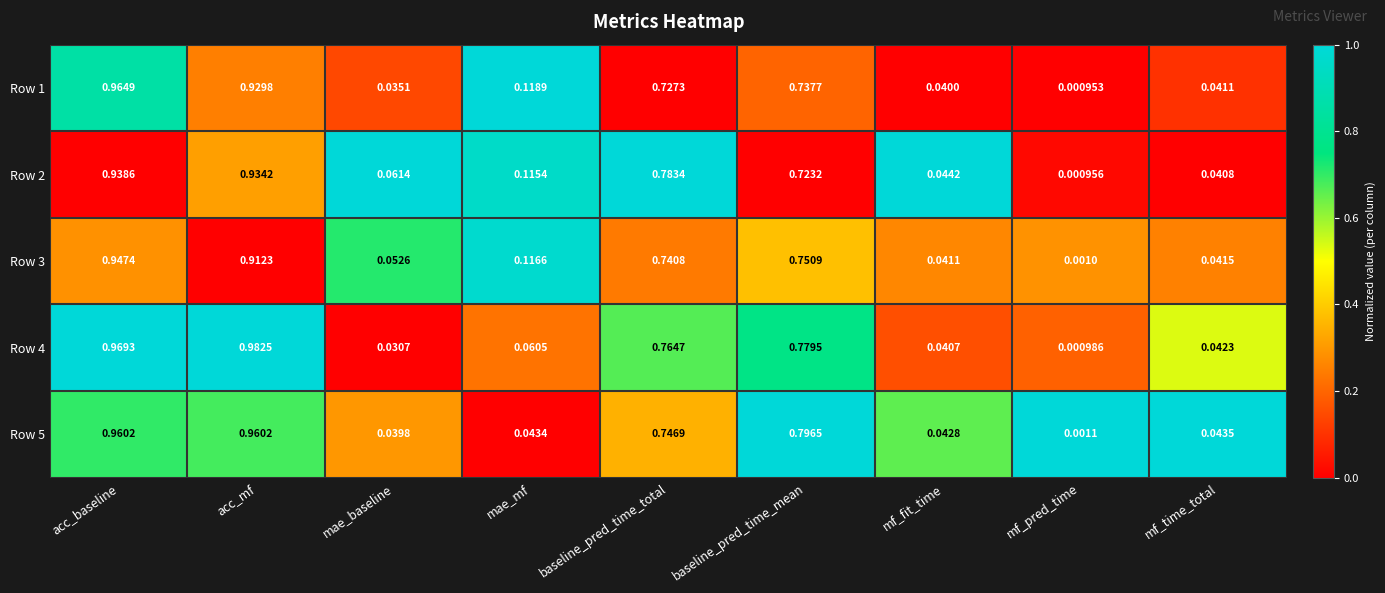

What is the total value across all series at baseline_pred_time_total?

3.8